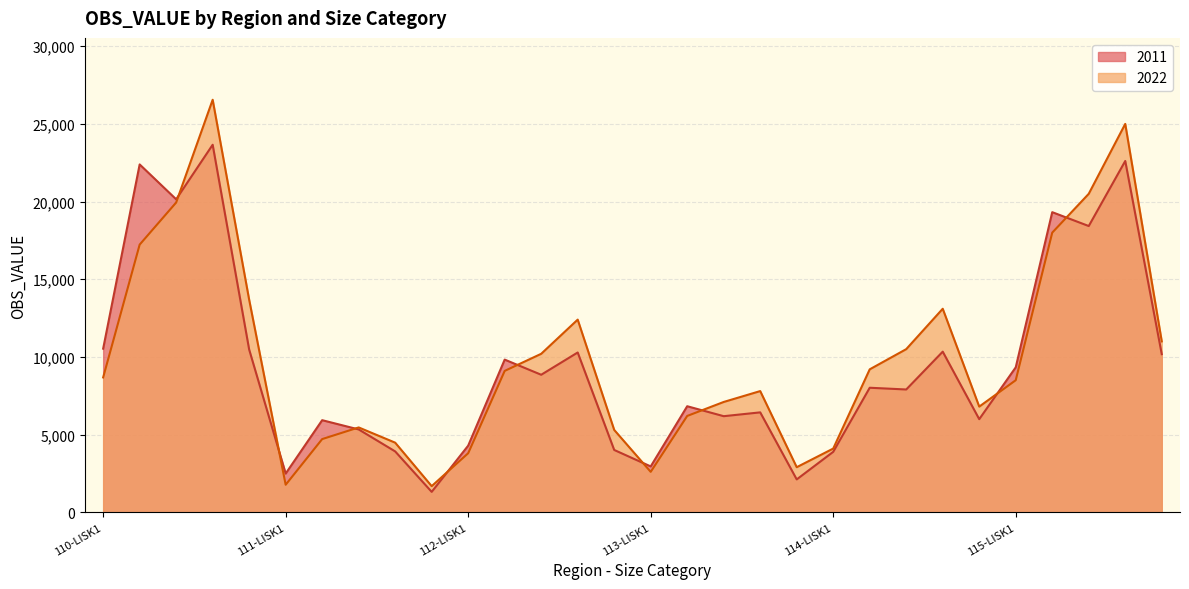

How many data points in 2022 are less than 8680?

15